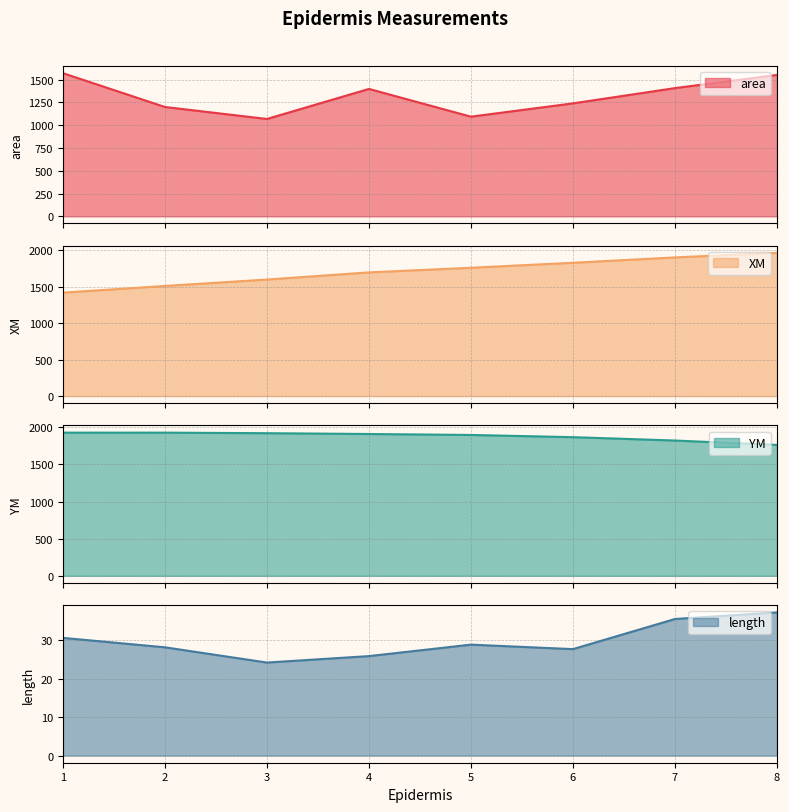

Reading right to left, transcribe all the data shown in this chart.

area: 8=1551.3	7=1407.1	6=1239.6	5=1093.6	4=1398.1	3=1068.4	2=1199.9	1=1571.1
XM: 8=1961.6	7=1900.1	6=1826.3	5=1757.9	4=1694.8	3=1596.3	2=1508.6	1=1417.1
YM: 8=1763.9	7=1822.9	6=1868.3	5=1898.1	4=1911.0	3=1921.9	2=1929.1	1=1929.1
length: 8=37.3	7=35.6	6=27.7	5=28.9	4=25.9	3=24.2	2=28.2	1=30.7